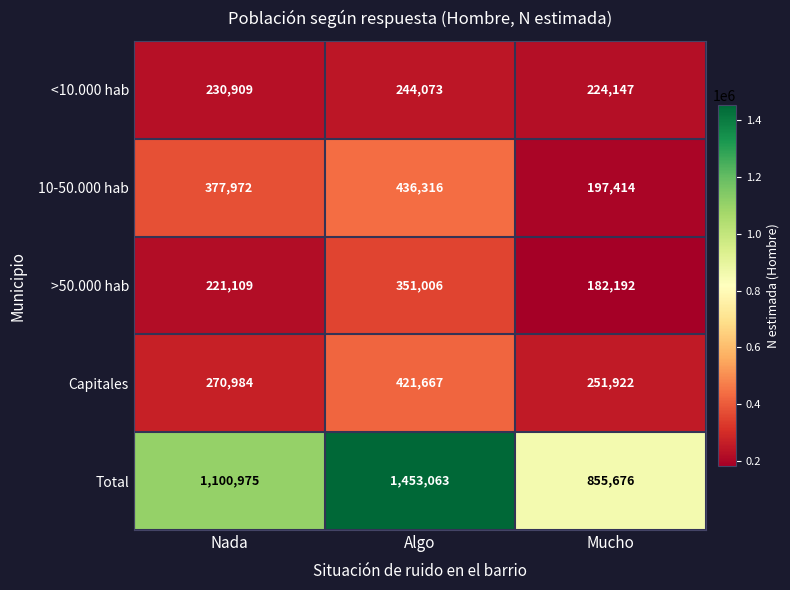

What is the difference between the highest and lowest values at Mucho?

673484